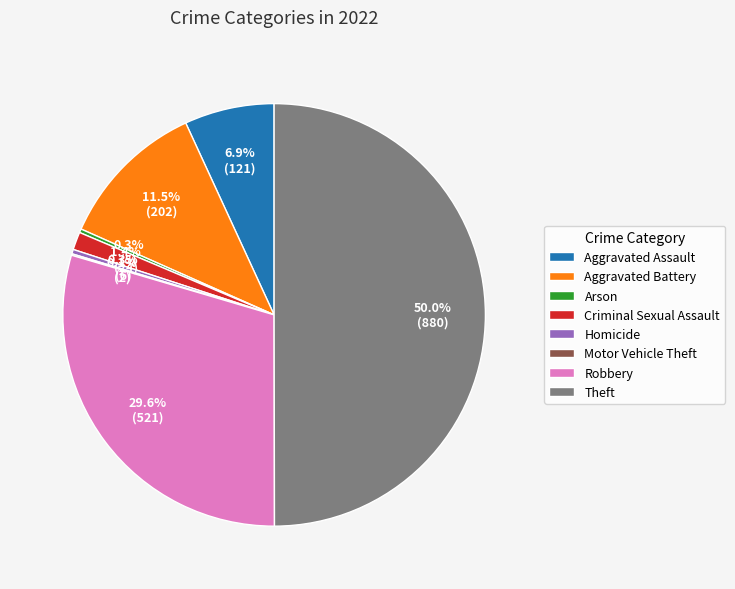

What percentage is NOT represented by Arson?

99.7%